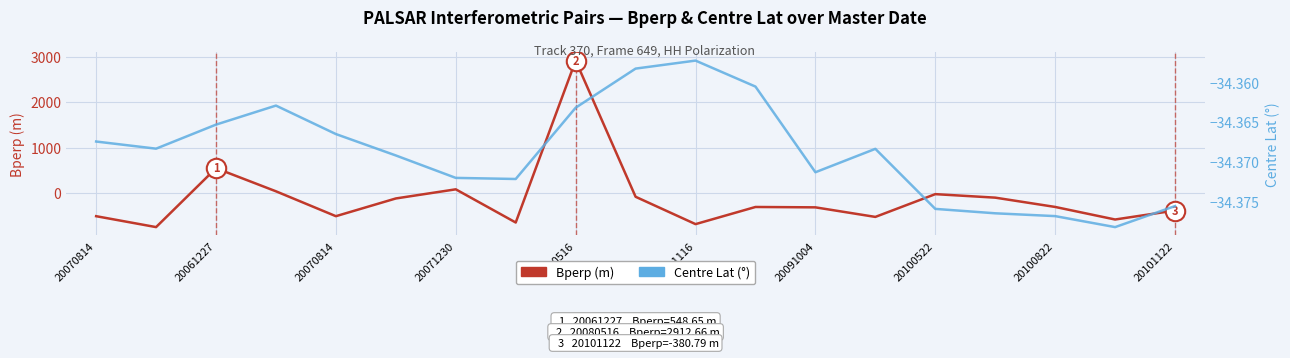

How many lines are shown in the chart?

2